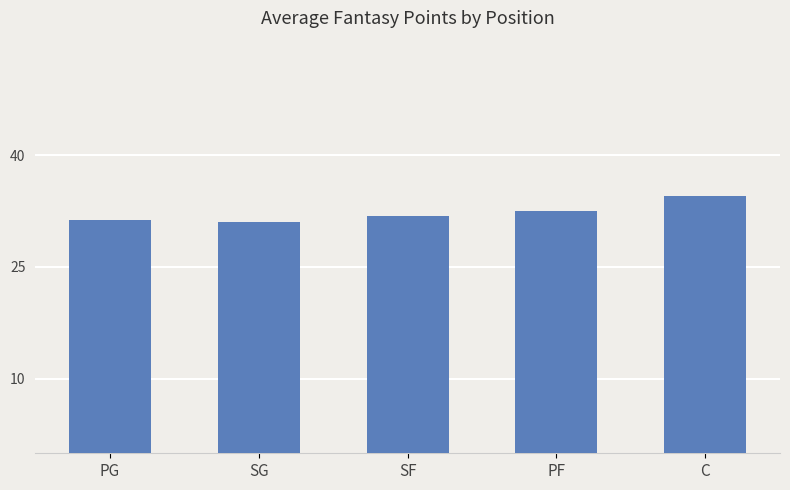

How many series are shown in this chart?

1